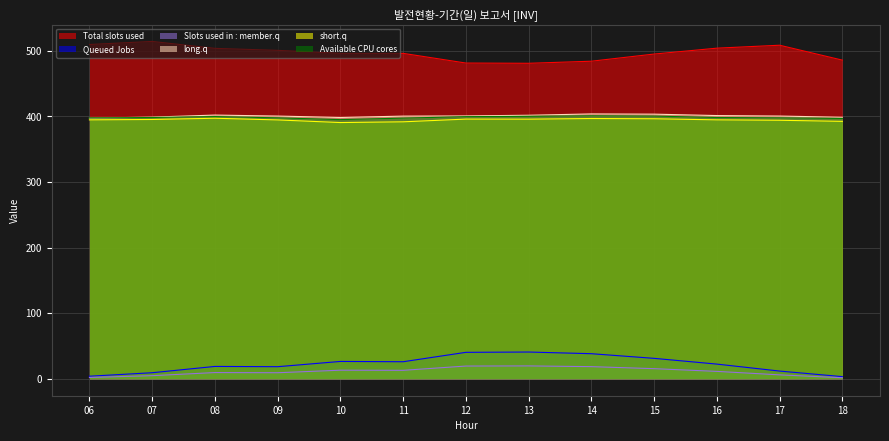

At which label does Unnamed: 5 first exceed 394?

06